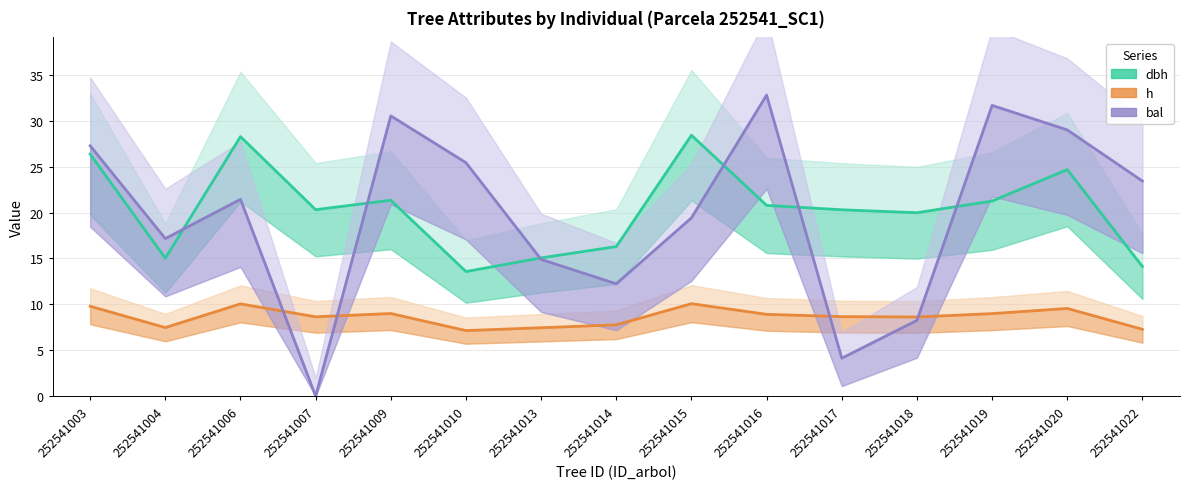

What is the spread (max minus min) of values at 252541009?

21.5